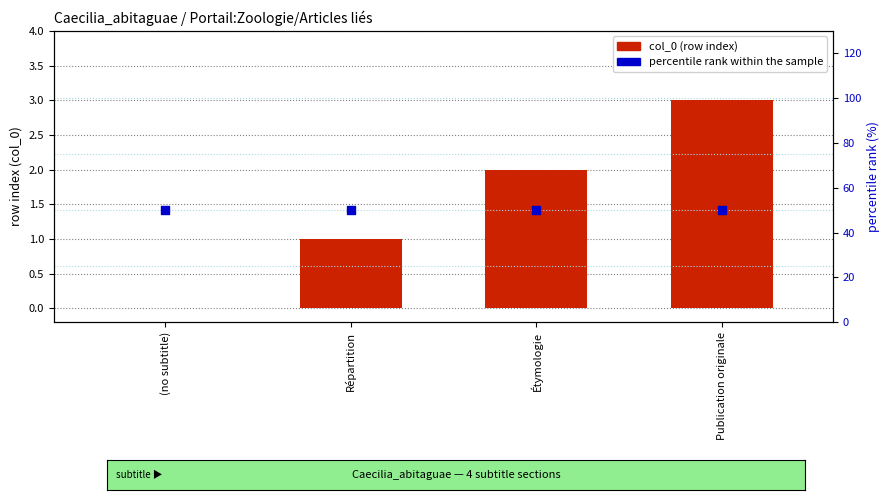

At which category is the sum across all series the highest?

Publication originale